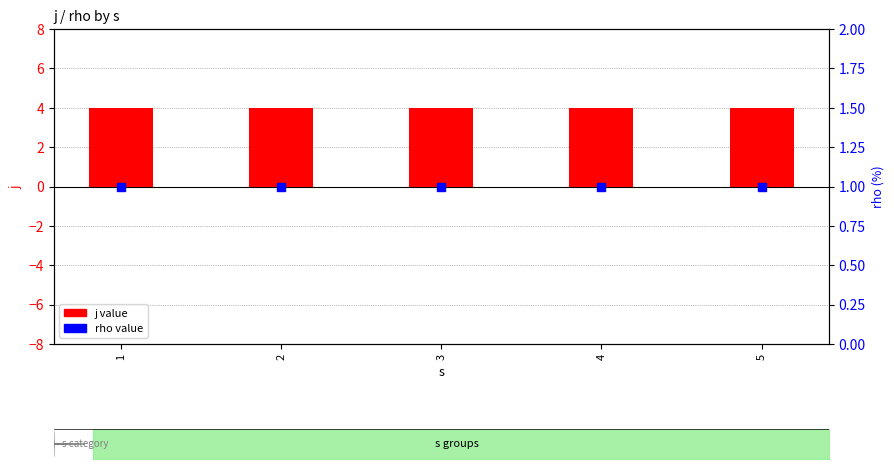

Which series has the largest Y range (max minus min)?

j value